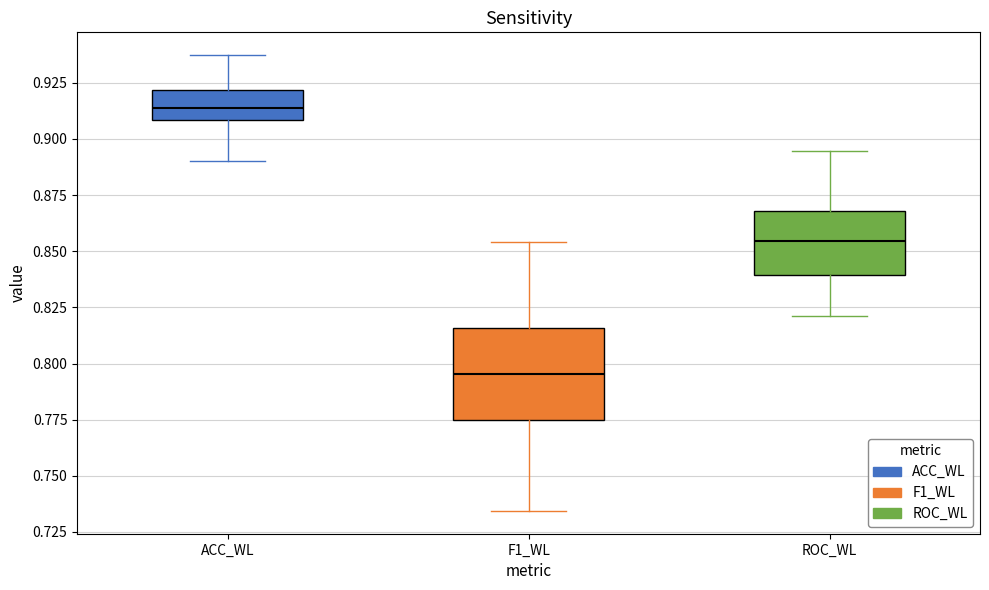

Reading left to right, transcribe this box plot: for each box, give where its median line is, the range the box spans, and where its two whiskers end, as read against the y-axis. The values are not printed on the chart, so give them approximately, as read against the axis.

ACC_WL: median 0.915, box 0.910 to 0.920, whiskers 0.890 to 0.935
F1_WL: median 0.795, box 0.775 to 0.815, whiskers 0.735 to 0.855
ROC_WL: median 0.855, box 0.840 to 0.870, whiskers 0.820 to 0.895